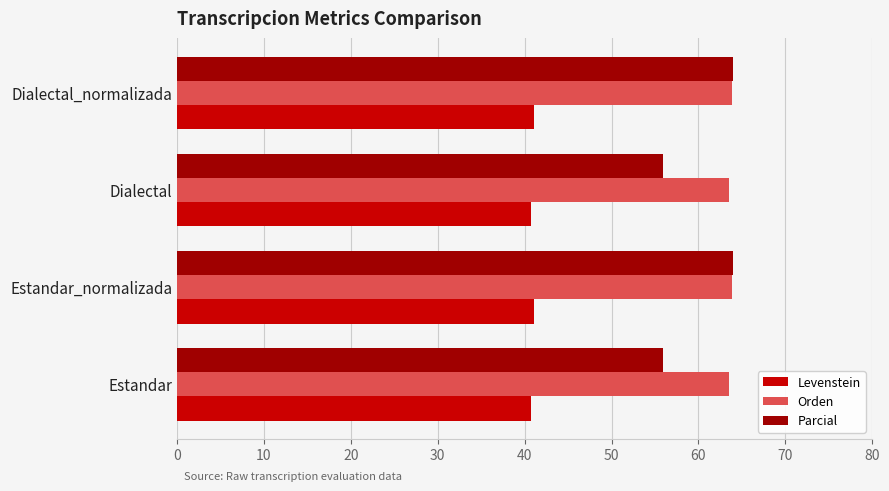

What value does the Parcial series have at Dialectal_normalizada?

63.9